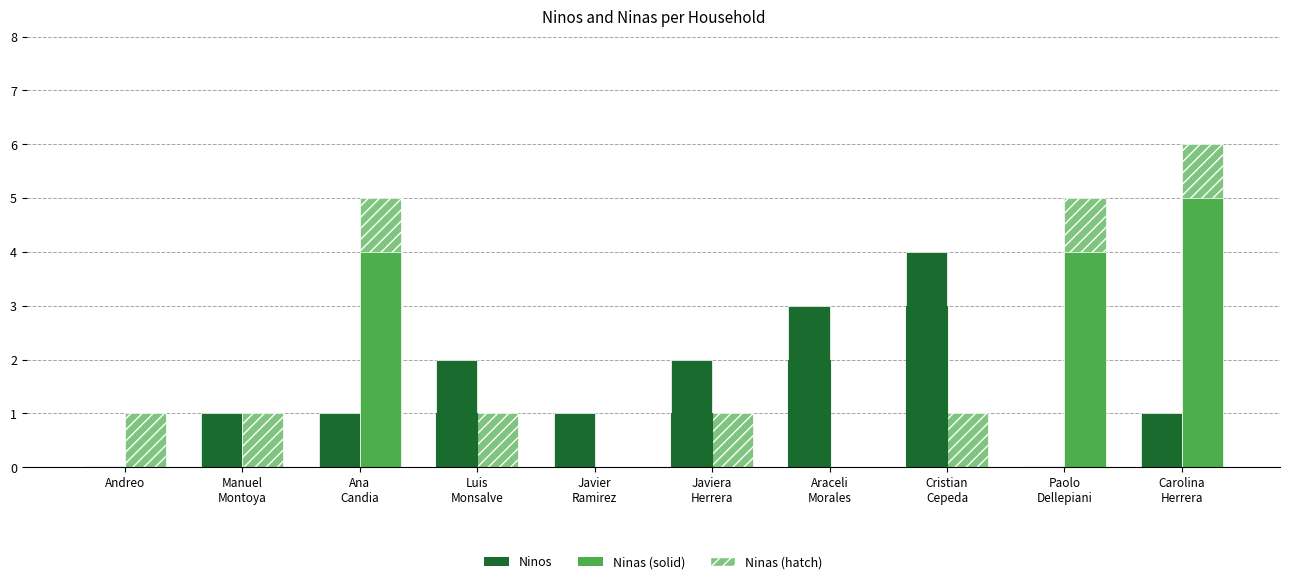

What is the greatest value displayed?

6